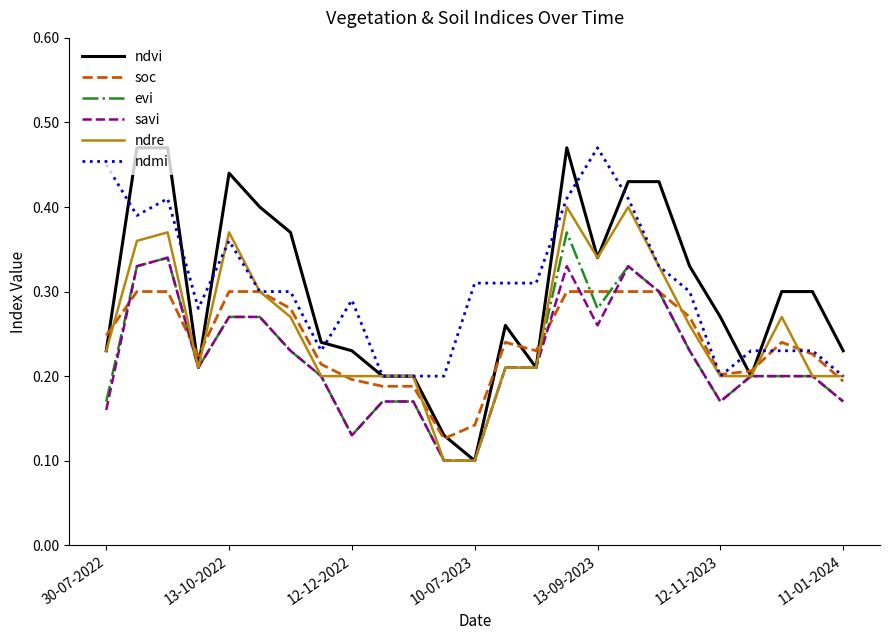

True or false: savi and ndmi cross at least once.

False